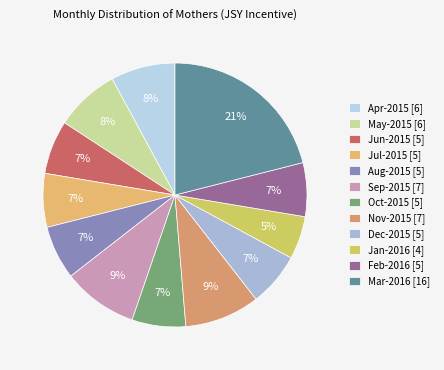

To the nearest percent, what is the average slice percentage?

8%